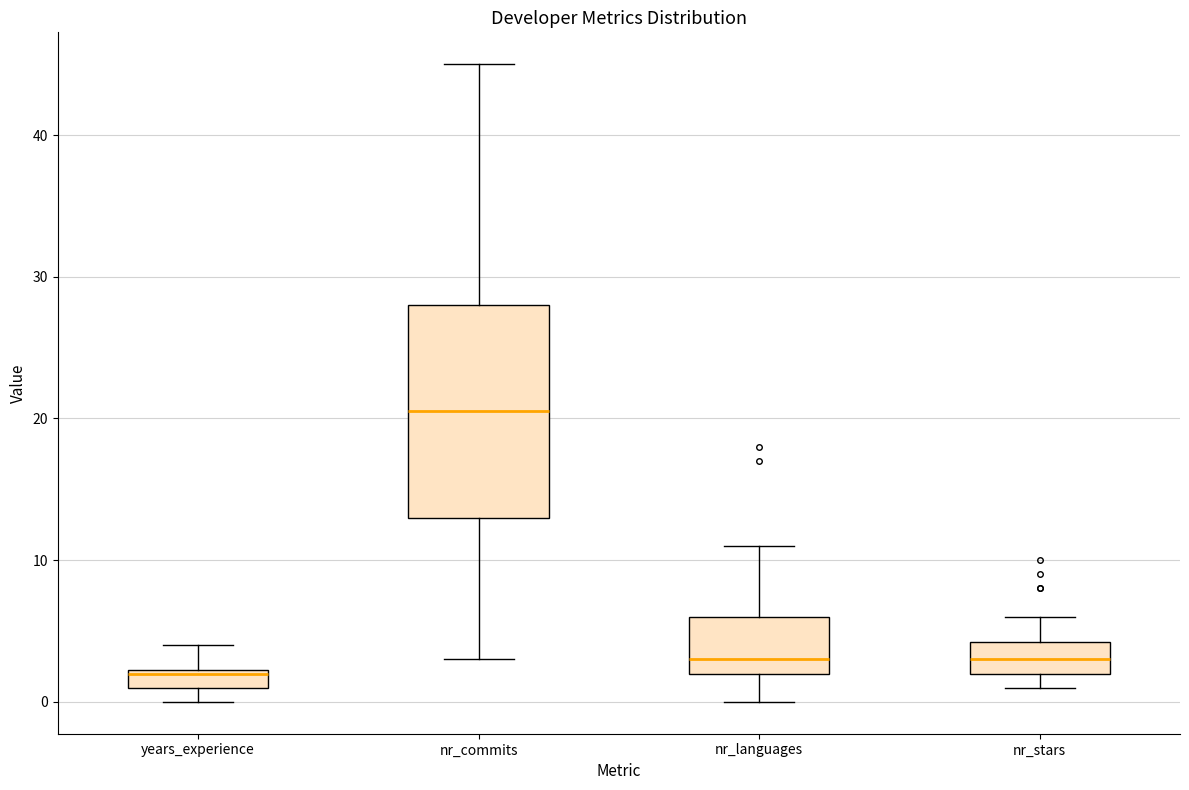

Which box has the lowest median line?

years_experience